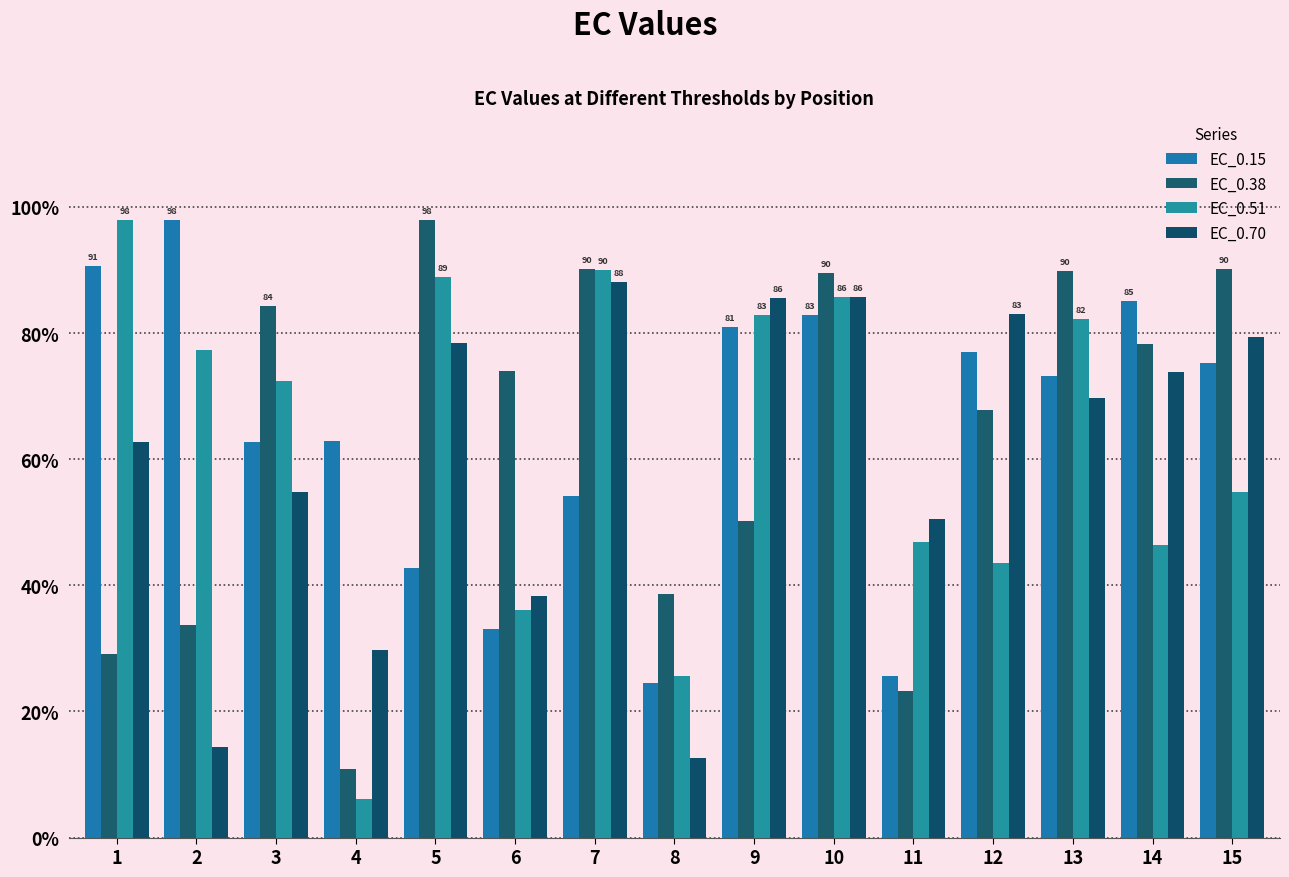

The EC_0.70 series shows 8.5 at 8. True or false?

False